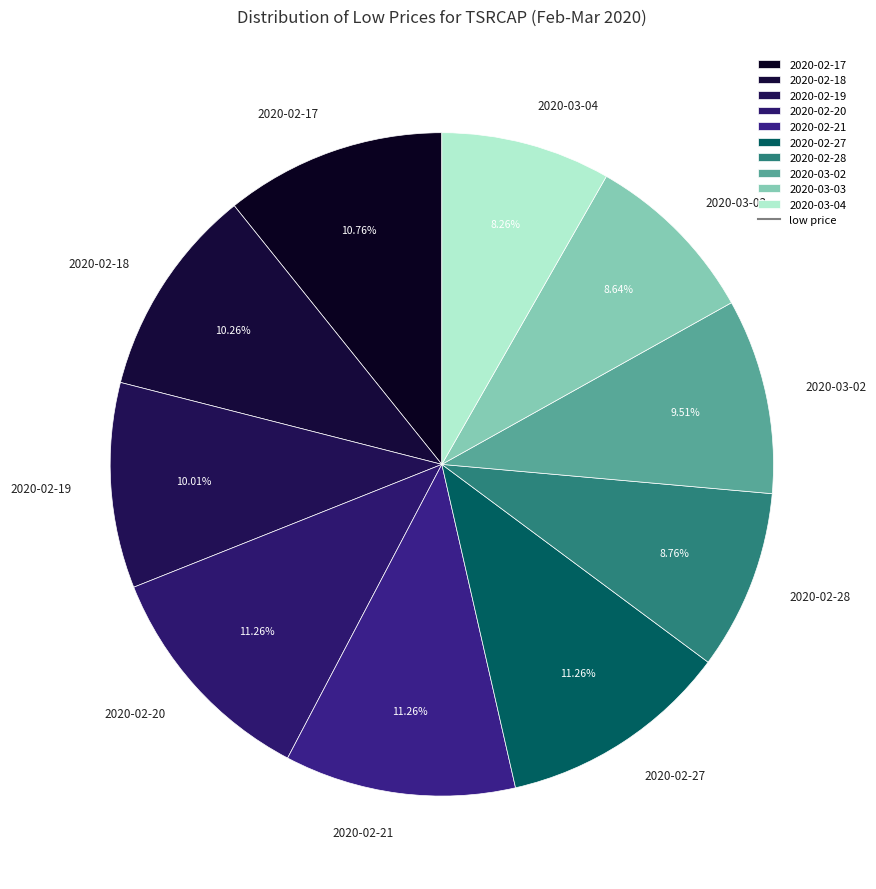

The 2020-02-20 slice represents 19% of the pie. True or false?

False